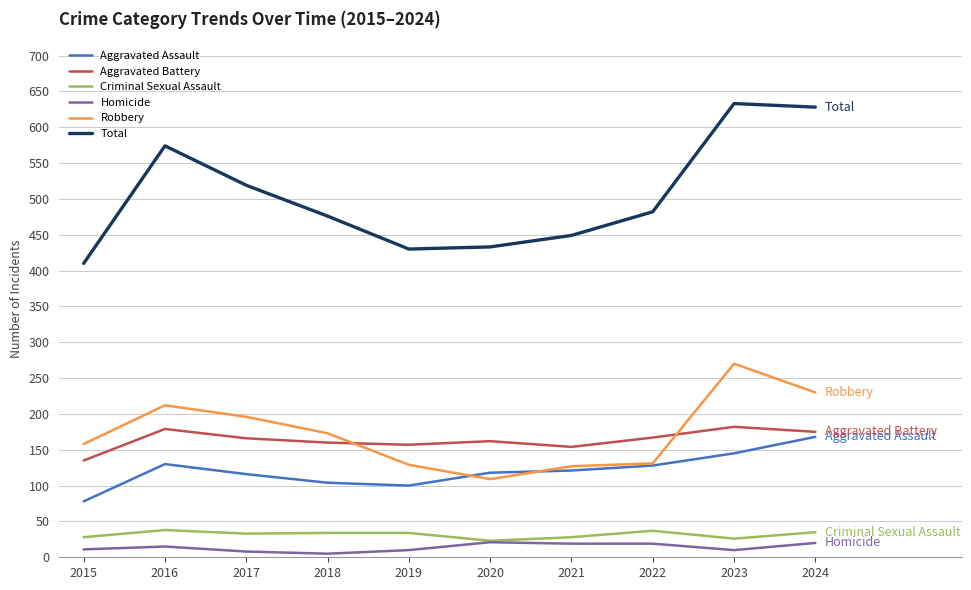

Which series changed the most between 2018 and 2023?

Total